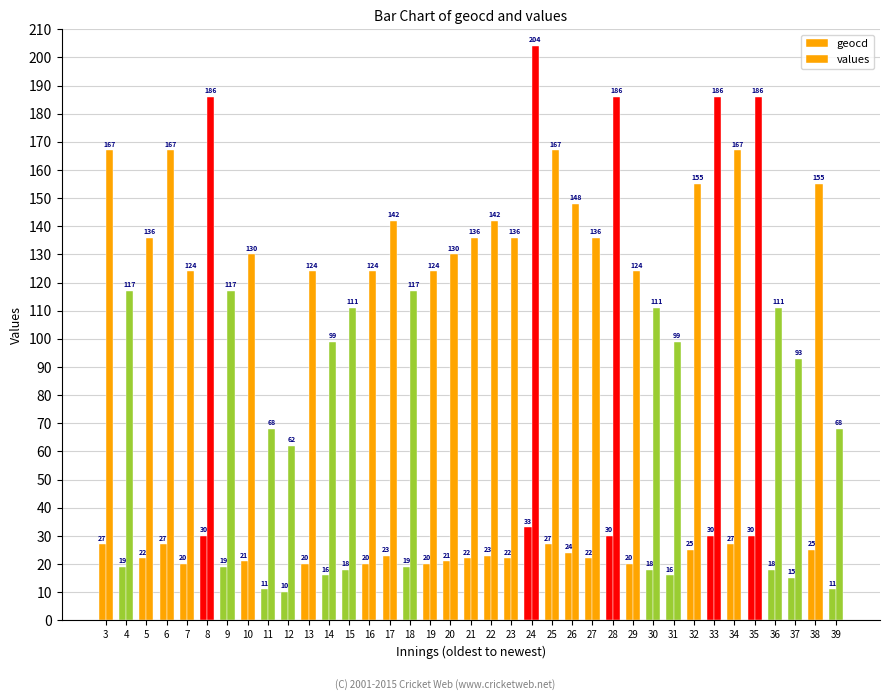

Where is geocd nearest to the value 21?

10